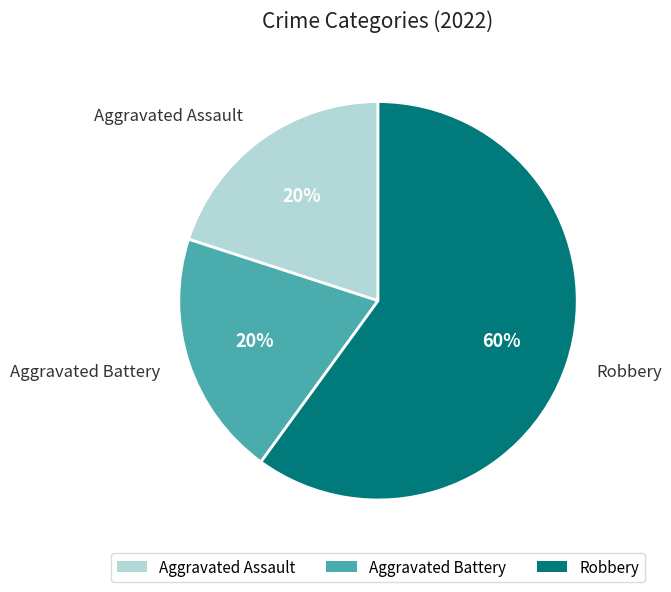

To the nearest percent, what portion does Aggravated Assault represent?

20%